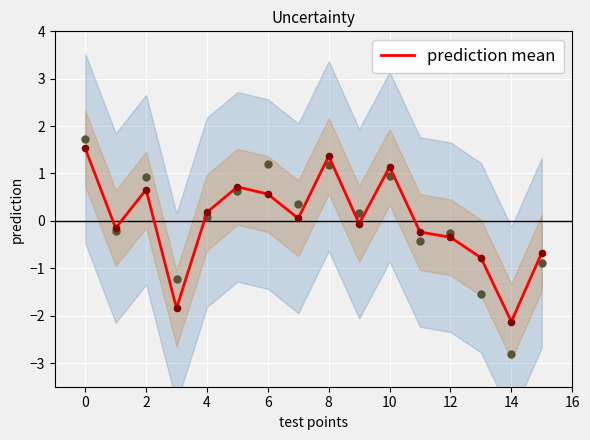

The value of prediction mean at 0 is 0.9. True or false?

False